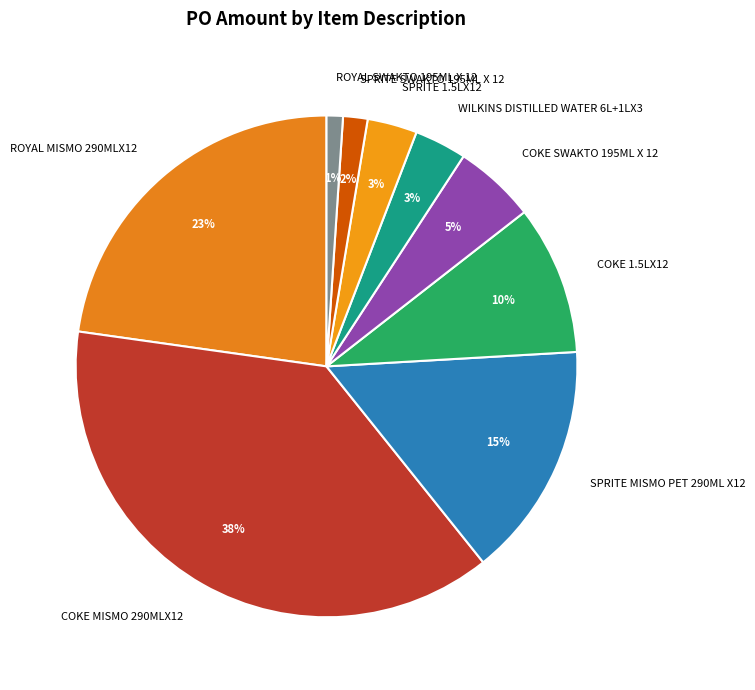

What is the smallest slice in the pie chart?

ROYAL SWAKTO 195ML X 12